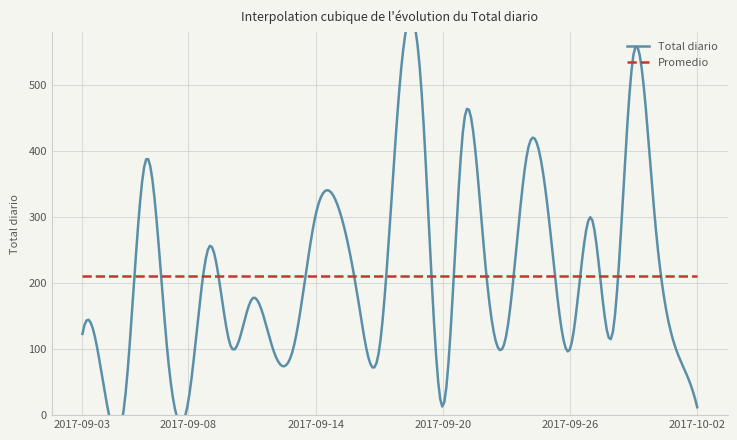

What is the difference between the maximum and second lowest values in the Total diario series?

534.0